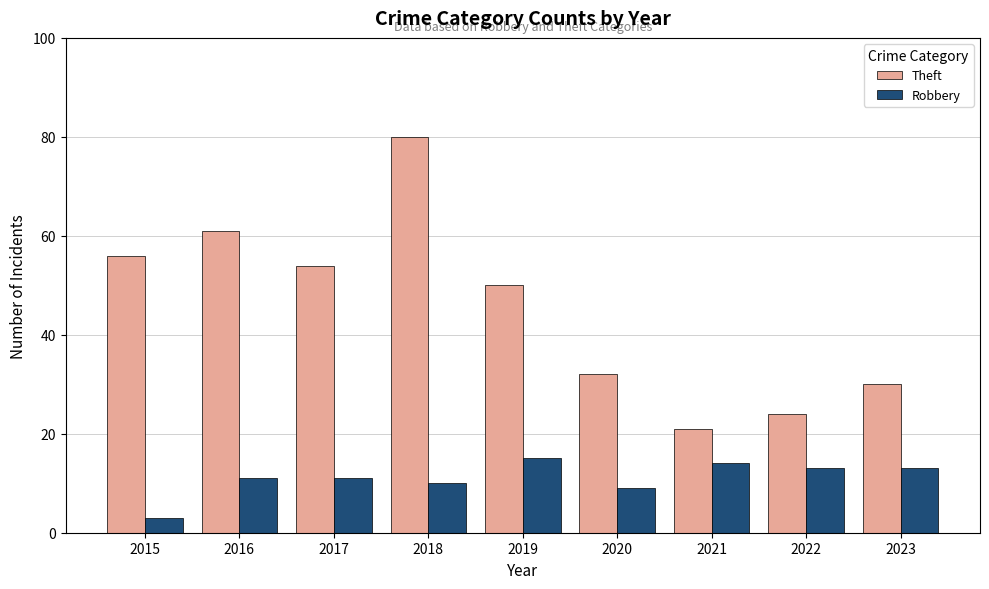

Does the chart contain stacked bars?

No